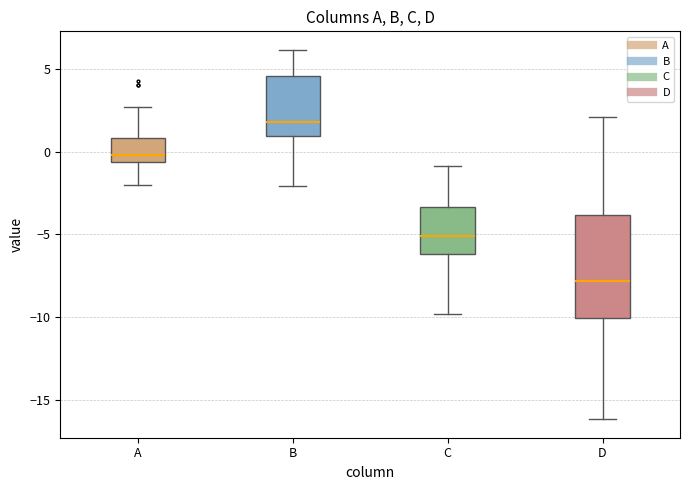

Which box is the tallest, from its lower edge to its upper edge?

D